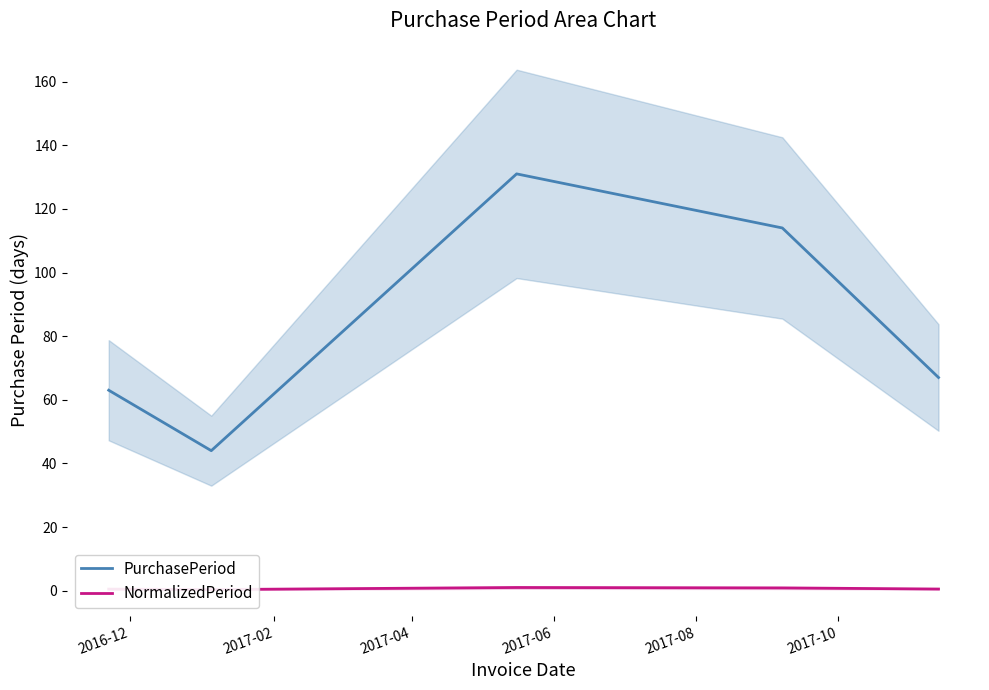

What are all the series names shown in the legend?

PurchasePeriod, NormalizedPeriod